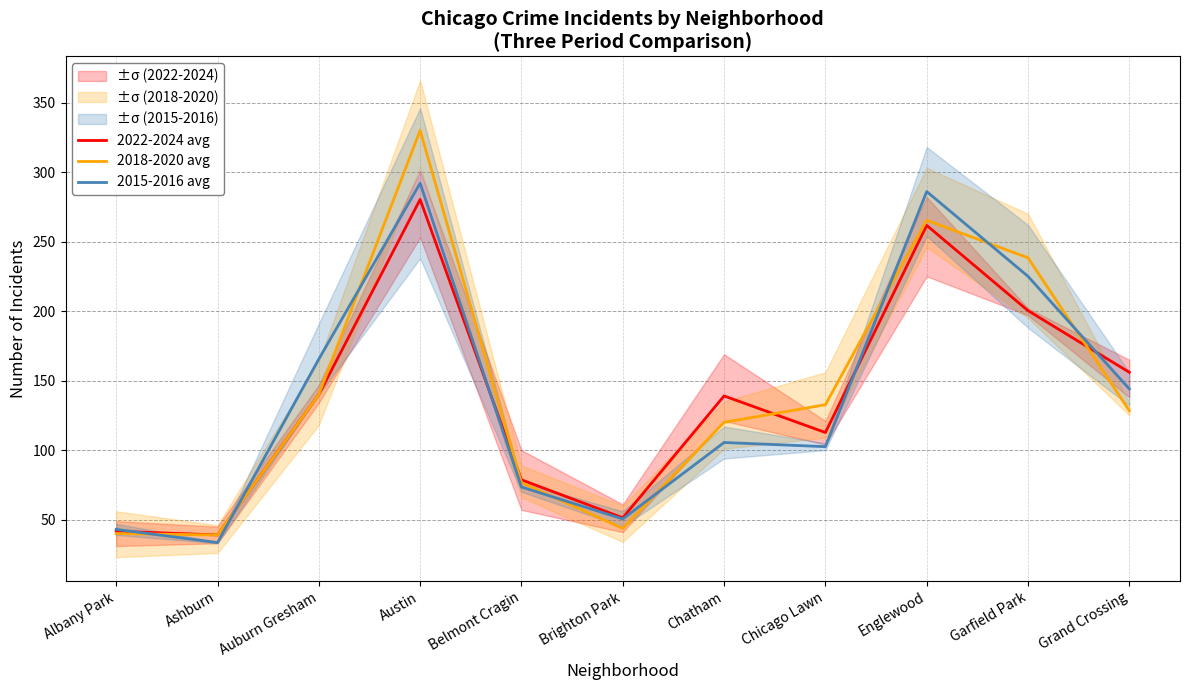

What is the label of the 11th point from the right?

Albany Park